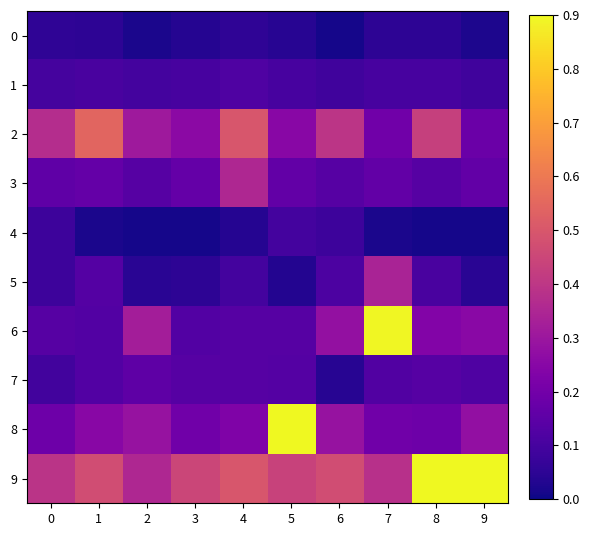

List the series in order of their peak value, highest first.

8, 9, 6, 2, 3, 5, 7, 1, 4, 0